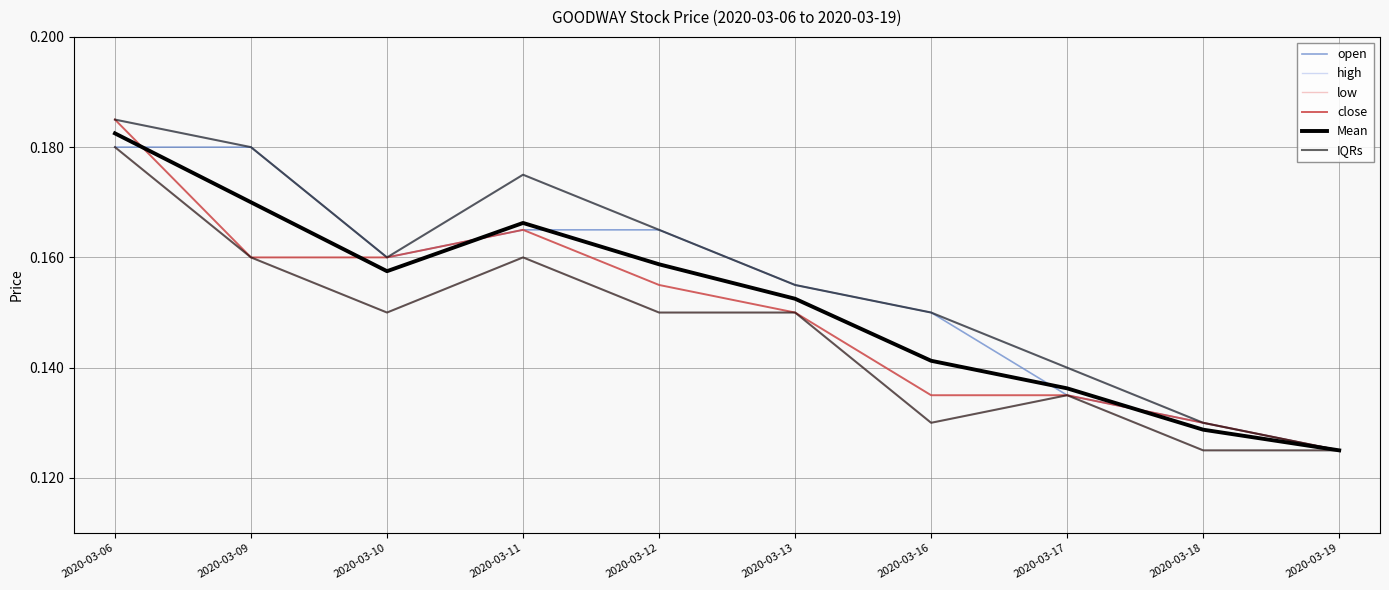

List the series in order of their peak value, lowest first.

open, low, Mean, high, close, IQRs